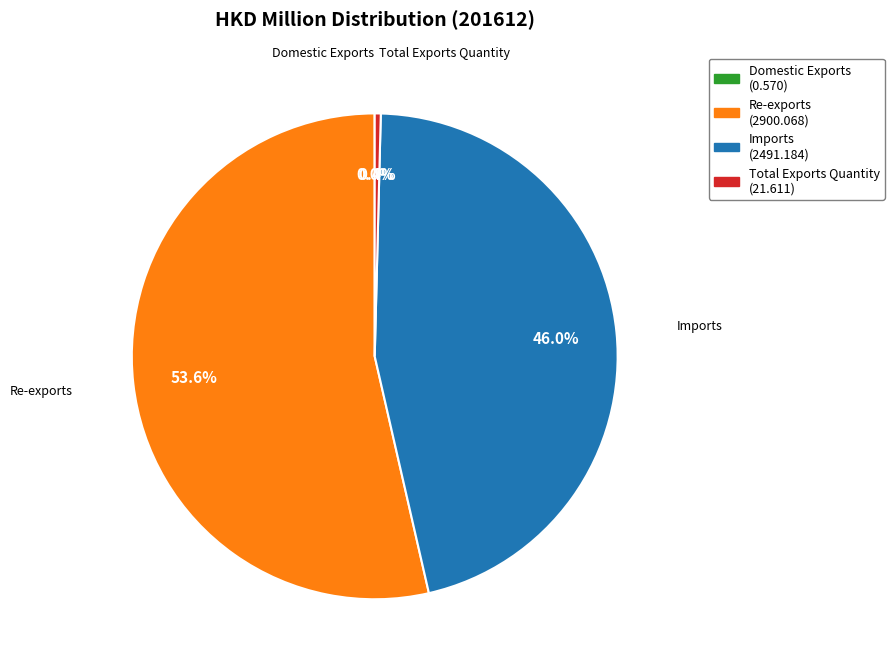

Which slice is the largest?

Re-exports